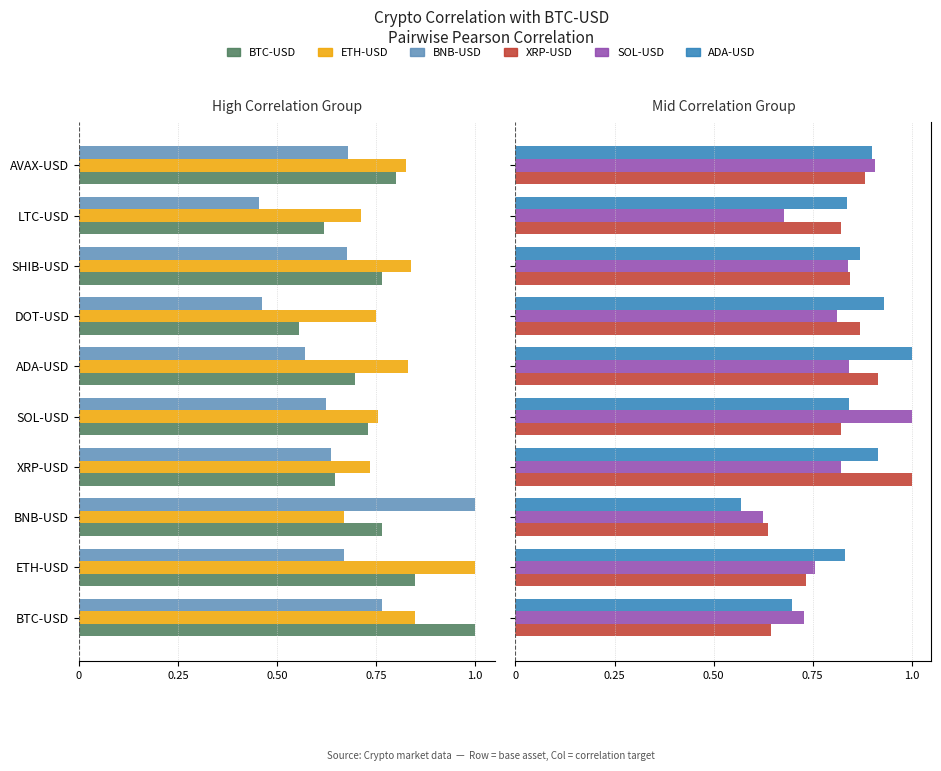

What position from the left is BNB-USD?

3